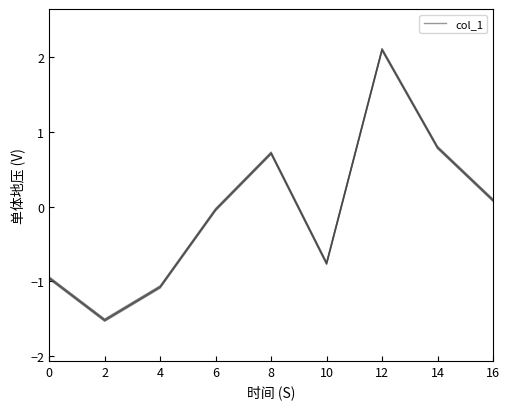

Reading left to right, extract all data points from this chart.

-1.0	-1.5	-1.1	-0.0	0.7	-0.8	2.1	0.8	0.1